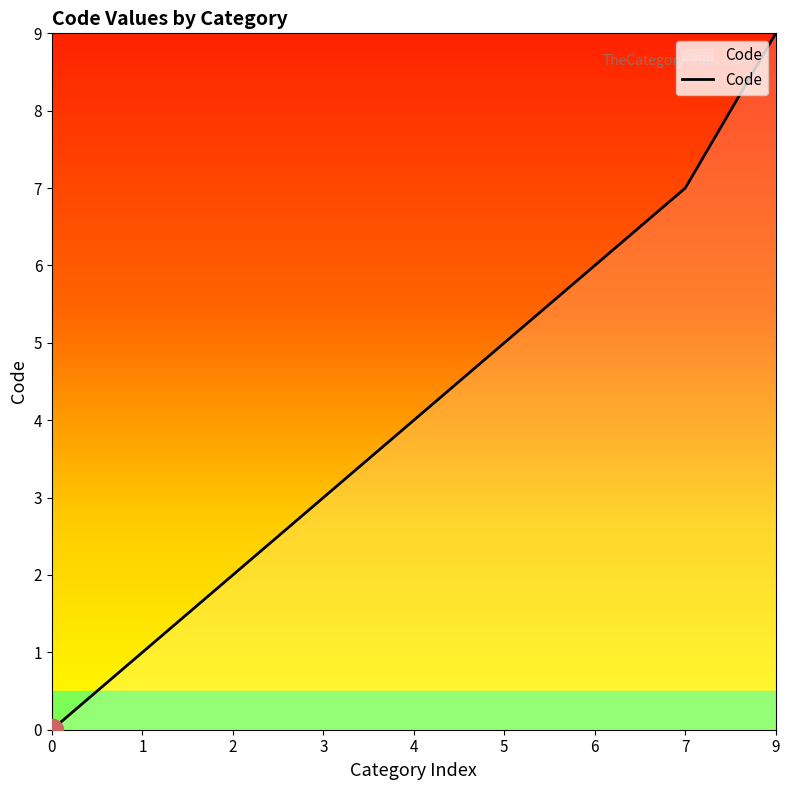

What is the sum of the values at 9 and 4?

13